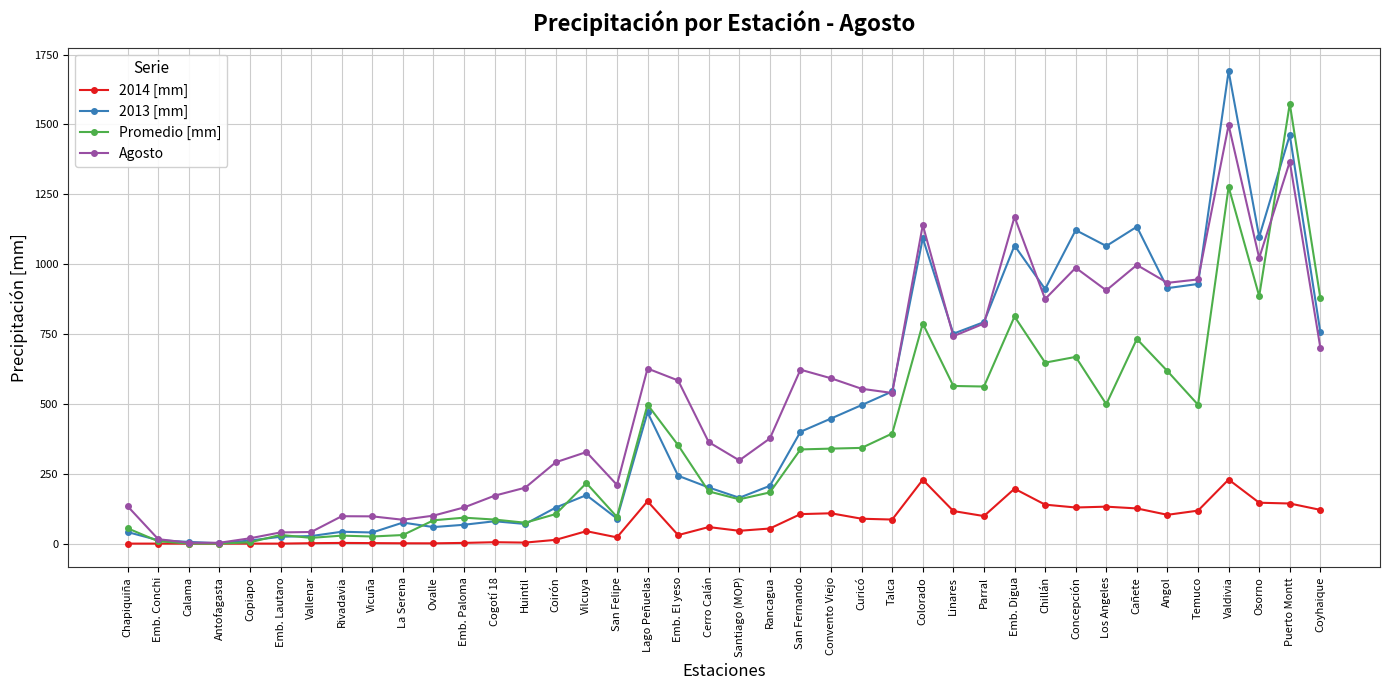

Rank the series by their maximum value, from highest to lowest.

2013 [mm], Promedio [mm], Agosto, 2014 [mm]